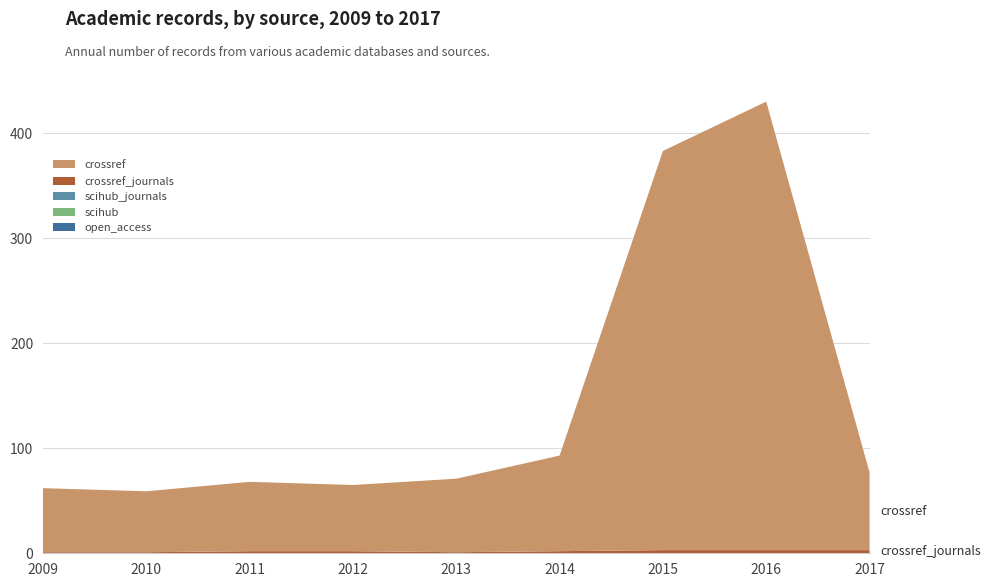

Reading left to right, extract all data points from this chart.

open_access: 2009=0	2010=0	2011=0	2012=0	2013=0	2014=0	2015=0	2016=0	2017=0
scihub: 2009=0	2010=0	2011=0	2012=0	2013=0	2014=0	2015=0	2016=0	2017=0
scihub_journals: 2009=0	2010=0	2011=0	2012=0	2013=0	2014=0	2015=0	2016=0	2017=0
crossref_journals: 2009=1	2010=1	2011=2	2012=2	2013=1	2014=2	2015=3	2016=3	2017=3
crossref: 2009=61	2010=58	2011=66	2012=63	2013=70	2014=91	2015=380	2016=427	2017=74